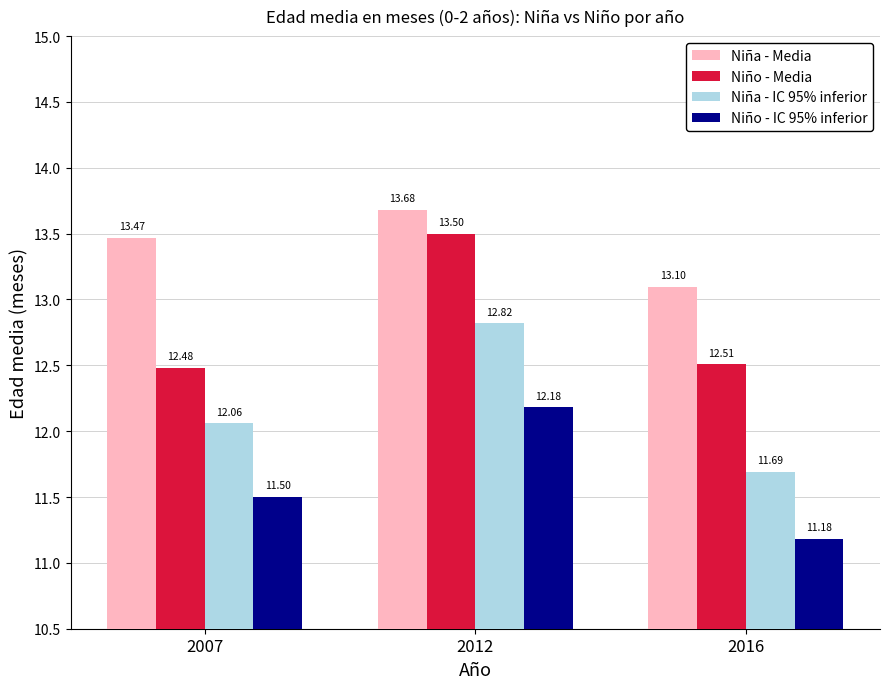

What is the spread (max minus min) of values at 2012?

1.5